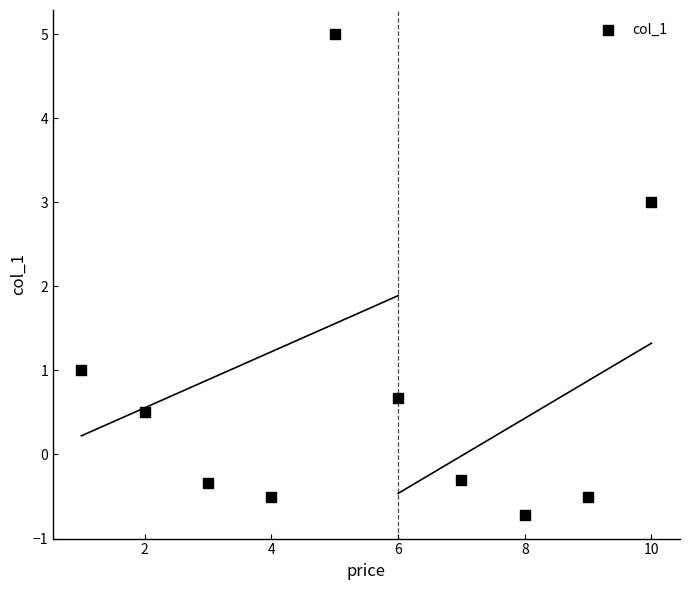

What is the average X value?

5.5